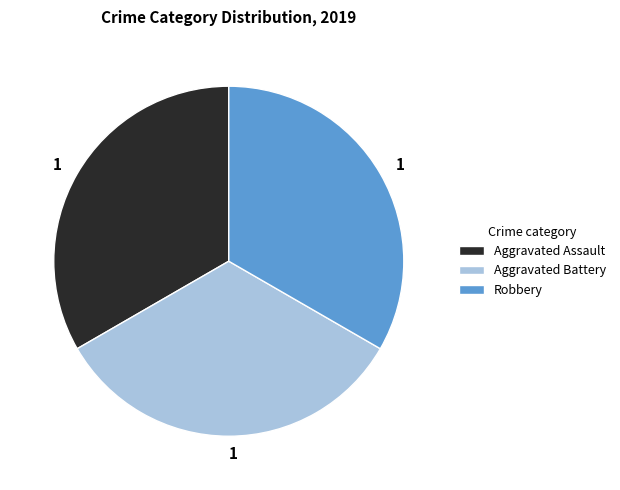

Does any single category account for the majority?

No